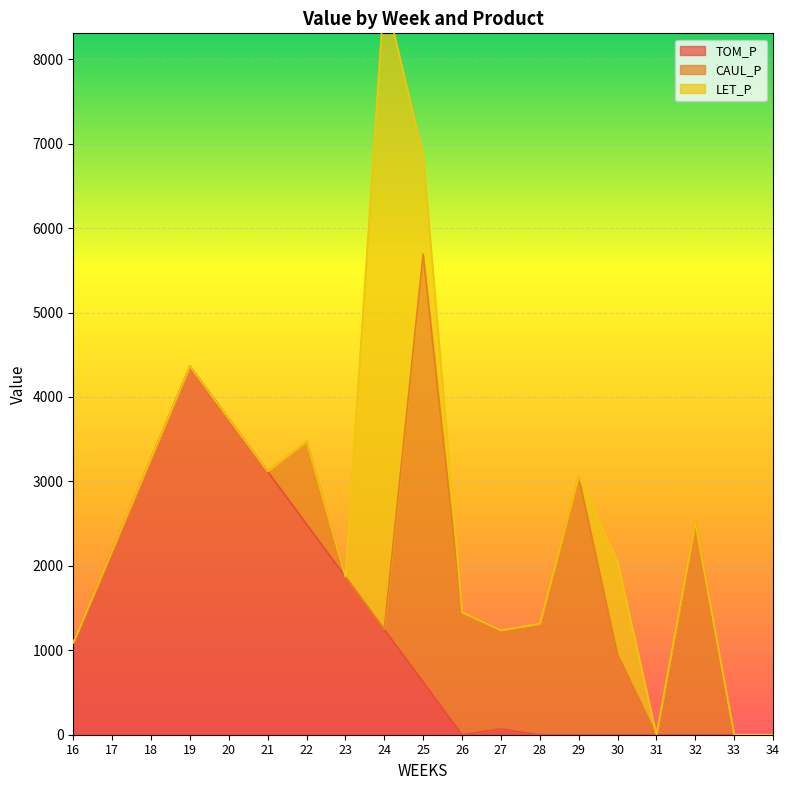

Rank the series by their maximum value, from highest to lowest.

LET_P, CAUL_P, TOM_P